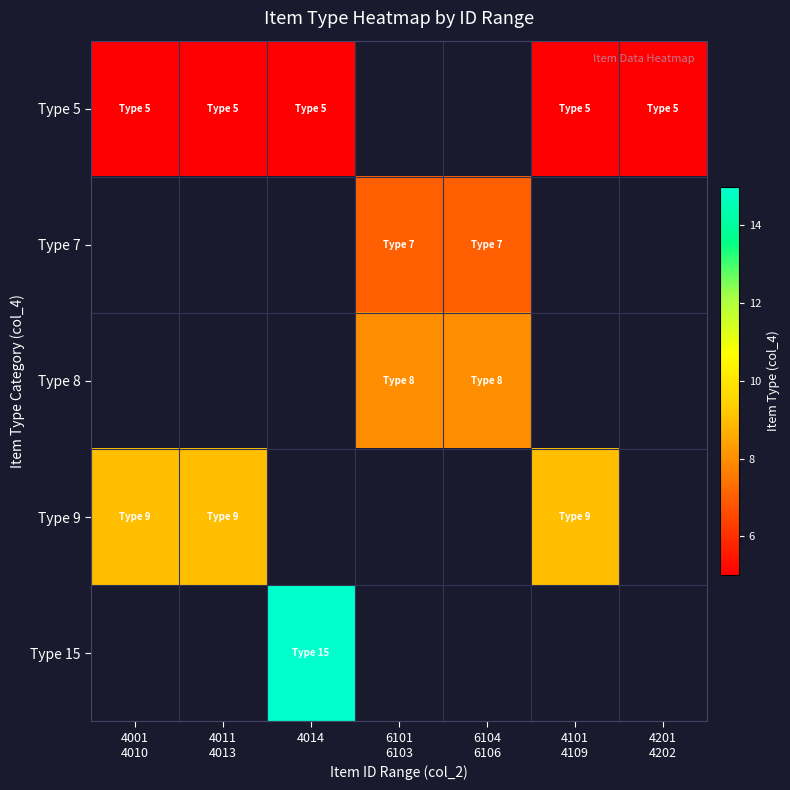

List the labels in order of Type 5 value, largest first.

4001 4010, 4011 4013, 4014, 6101 6103, 6104 6106, 4101 4109, 4201 4202